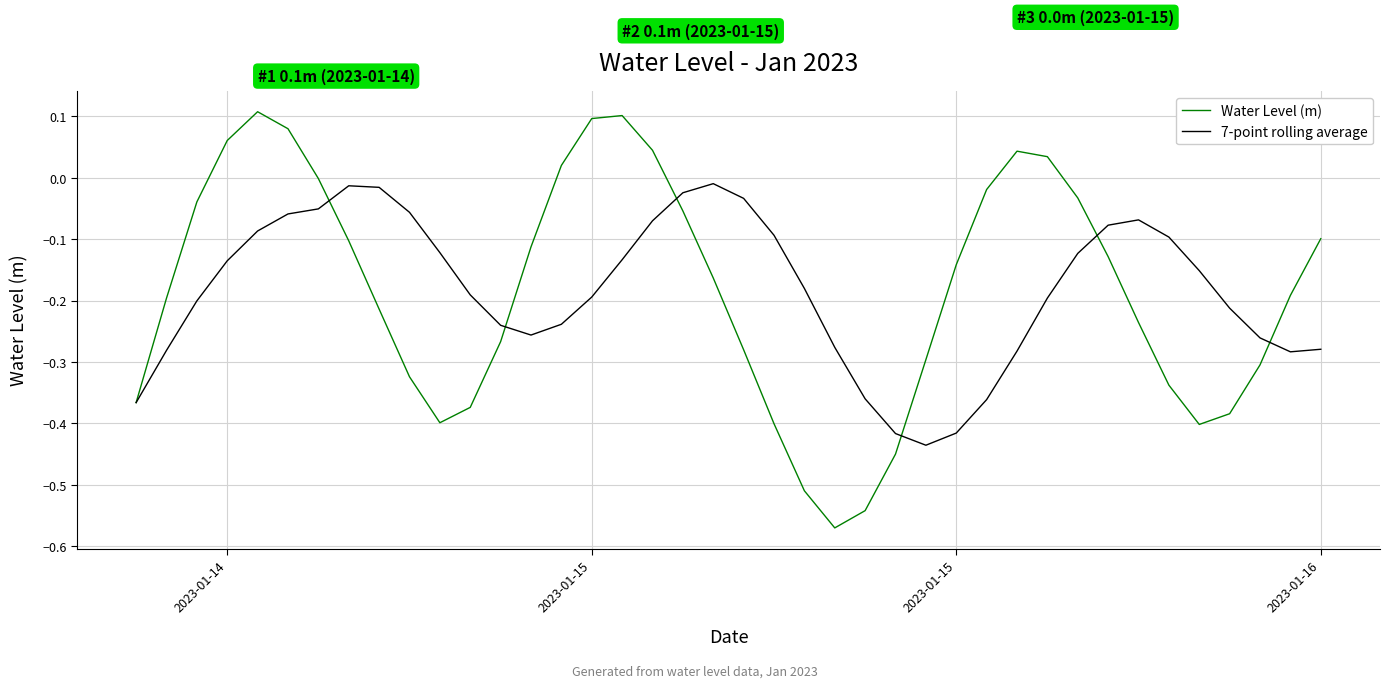

Which series has the largest range (max minus min)?

Water Level (m)